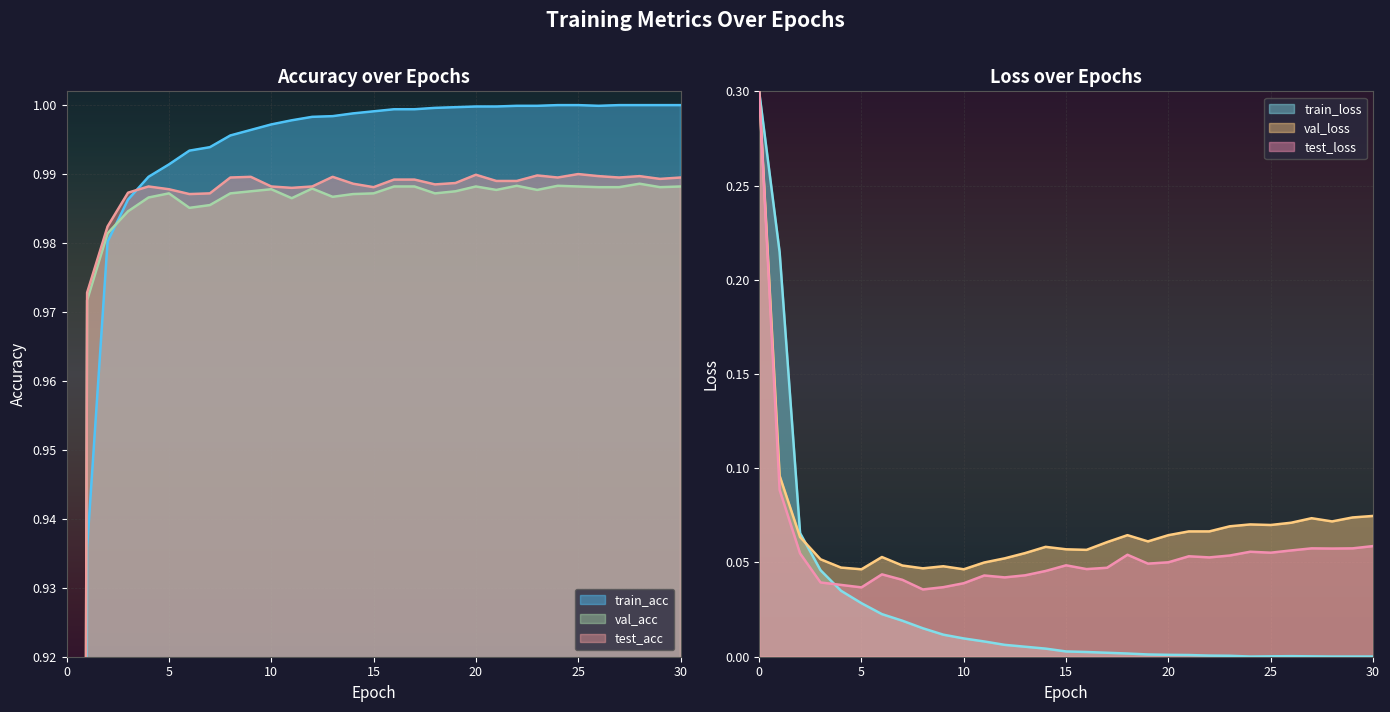

What is the total value across all series at 9?

3.0